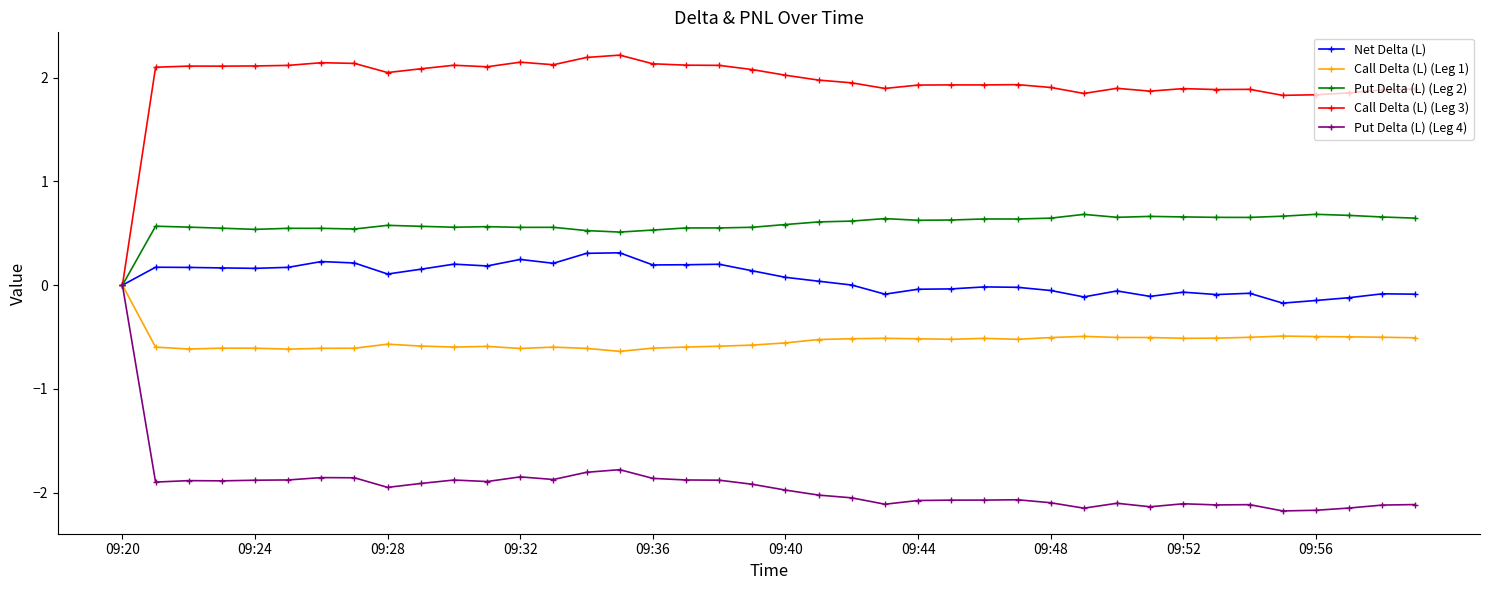

True or false: Put Delta (L) (Leg 4) has more than 2 interior local peaks.

True